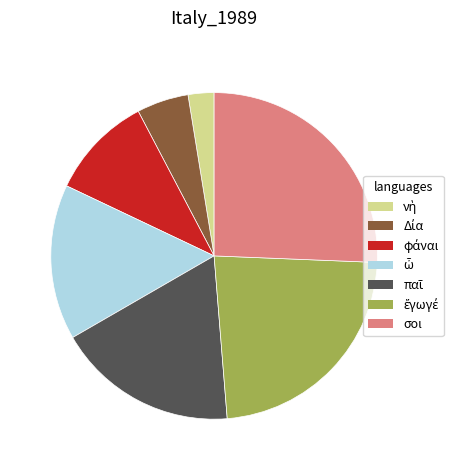

What is the largest slice in the pie chart?

σοι